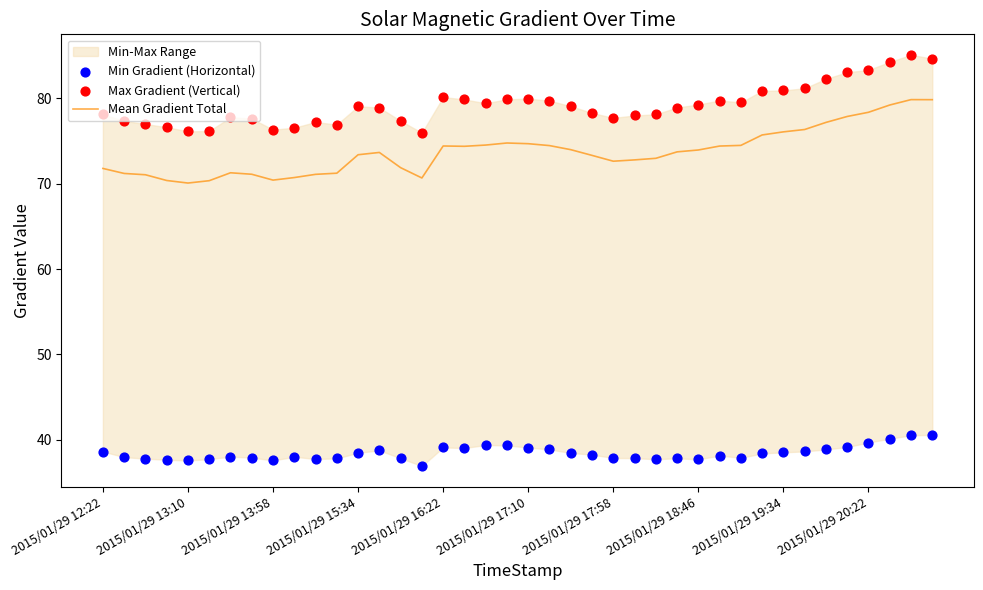

At which category is the sum across all series the highest?

38